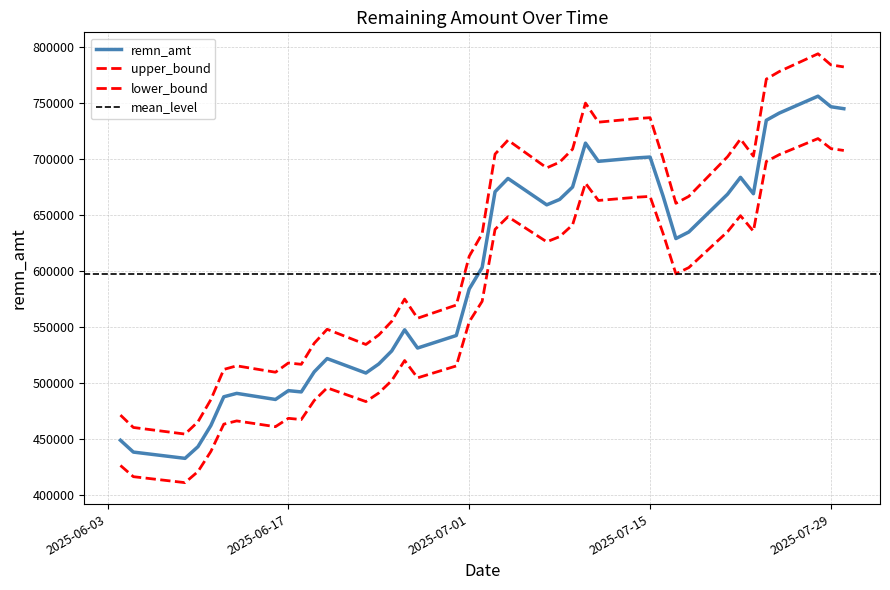

What is the minimum value shown in the chart?

433089